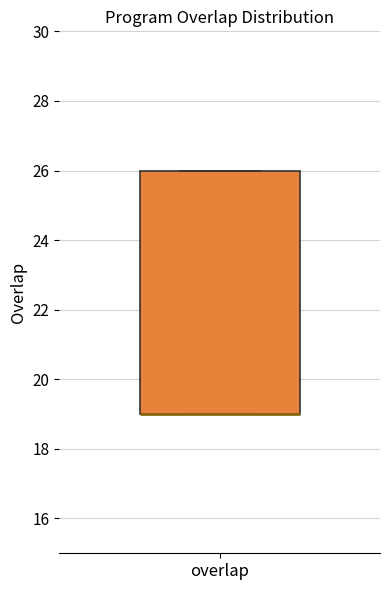

Transcribe this box plot: give where the median line is, the range the box spans, and where the two whiskers end, as read against the y-axis. The values are not printed on the chart, so give them approximately, as read against the axis.

median 19 (drawn on the box's lower edge), box 19 to 26, whiskers 19 to 26